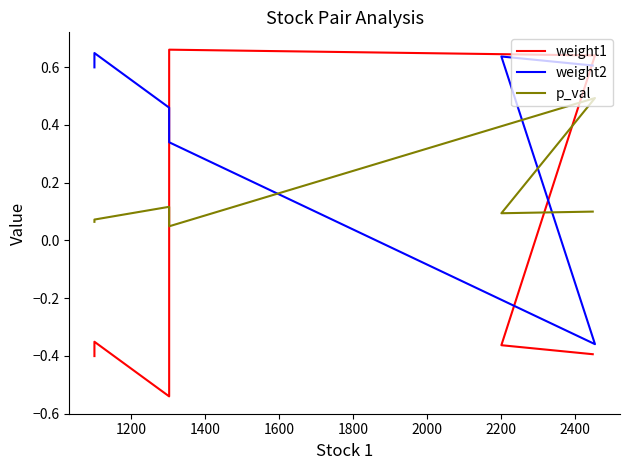

Reading left to right, transcribe all the data shown in this chart.

weight1: -0.4	-0.4	-0.5	0.7	0.6	-0.4	-0.4
weight2: 0.6	0.6	0.5	0.3	-0.4	0.6	0.6
p_val: 0.1	0.1	0.1	0.0	0.5	0.1	0.1